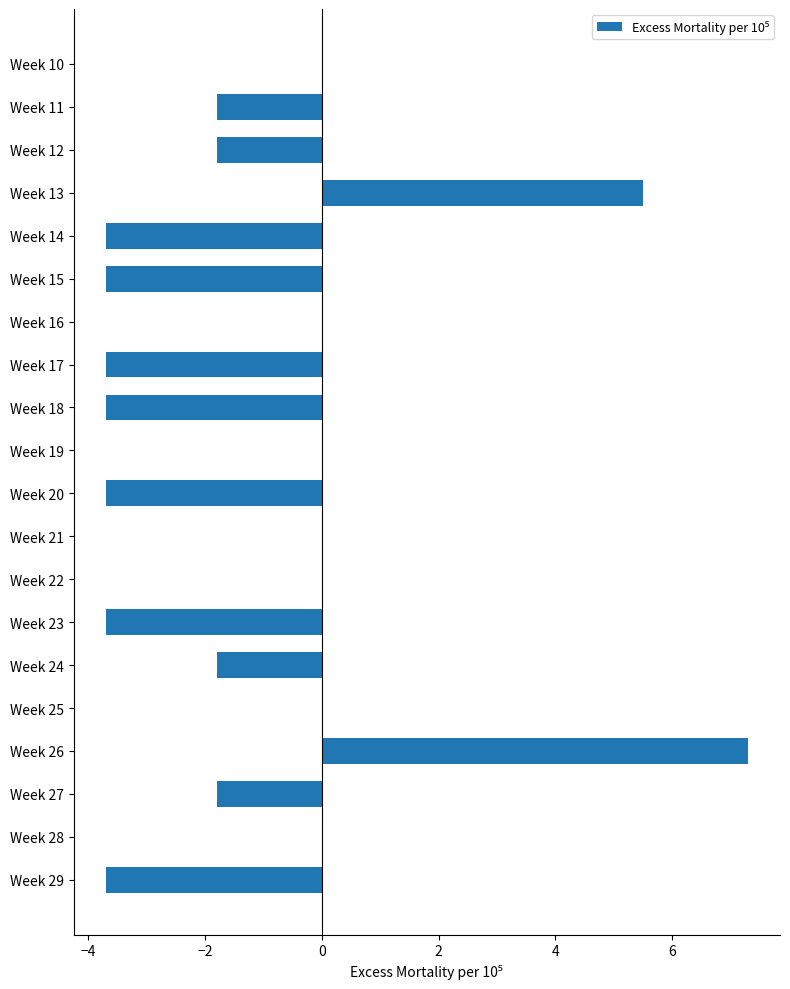

Are the bars grouped side by side (vs. stacked)?

No